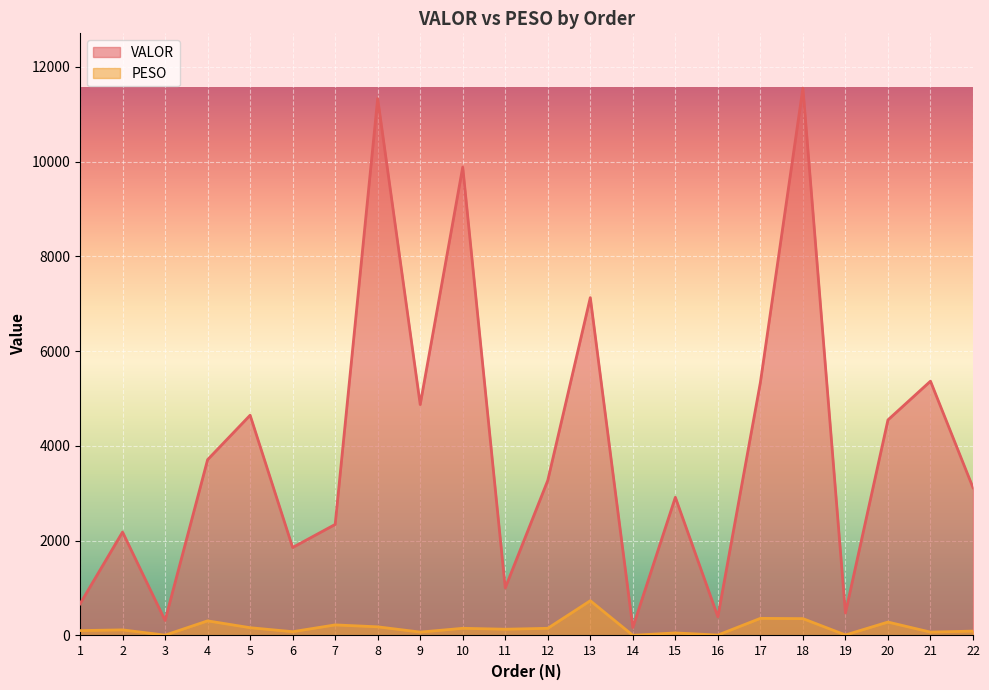

True or false: VALOR and PESO intersect in this chart.

False